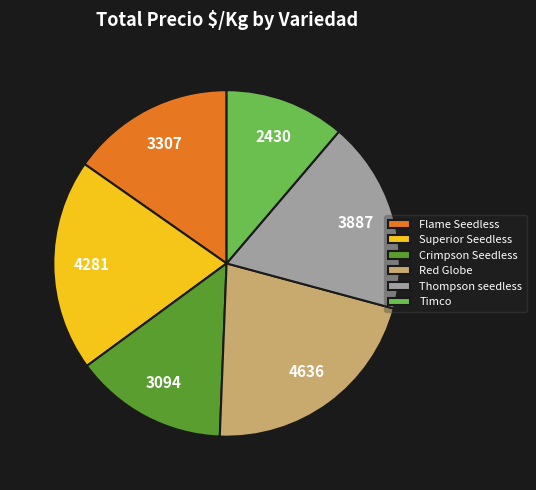

Does any single category account for the majority?

No